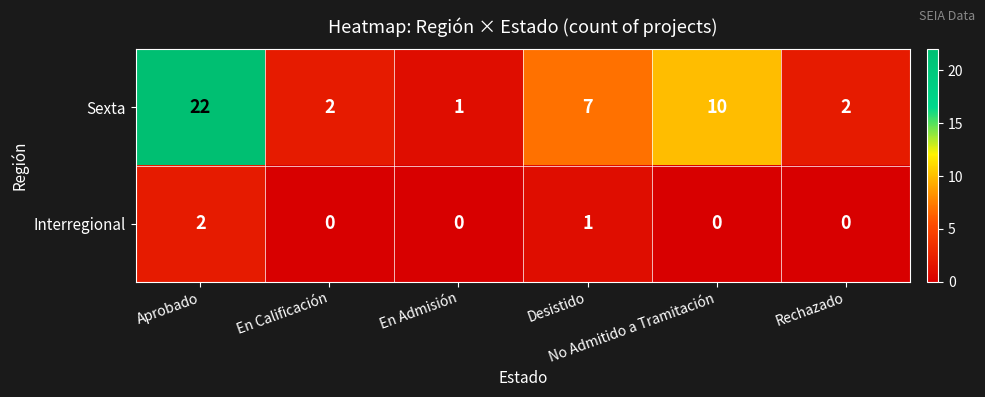

Rank the series by their average value, from lowest to highest.

Interregional, Sexta